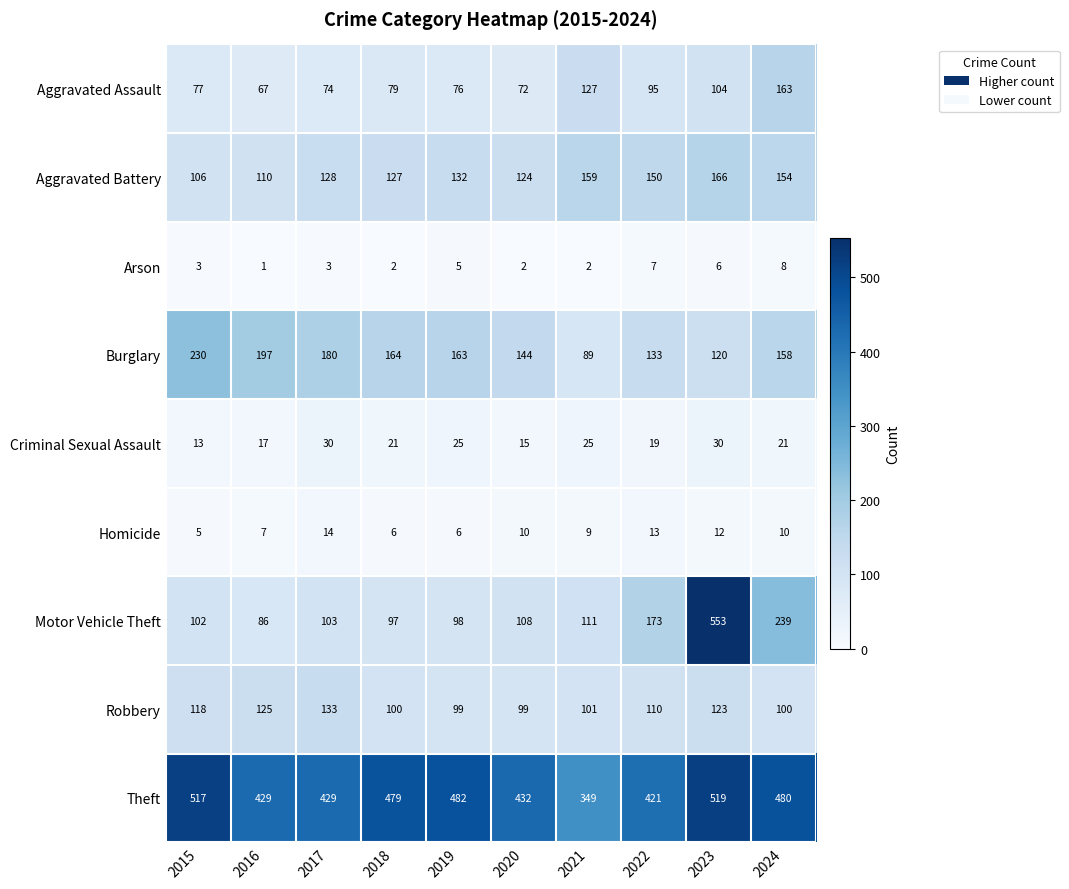

Between 2019 and 2022, which series saw the biggest shift?

Motor Vehicle Theft